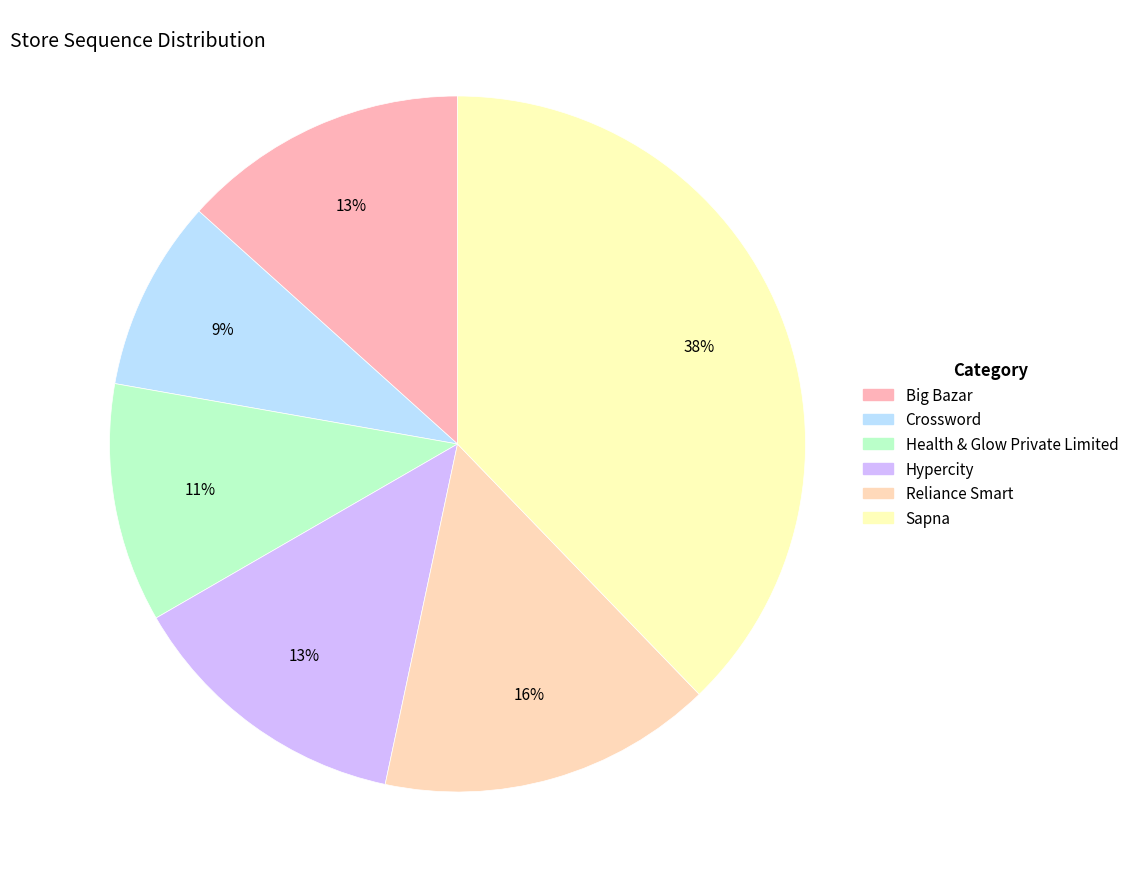

How many slices are in this pie chart?

6